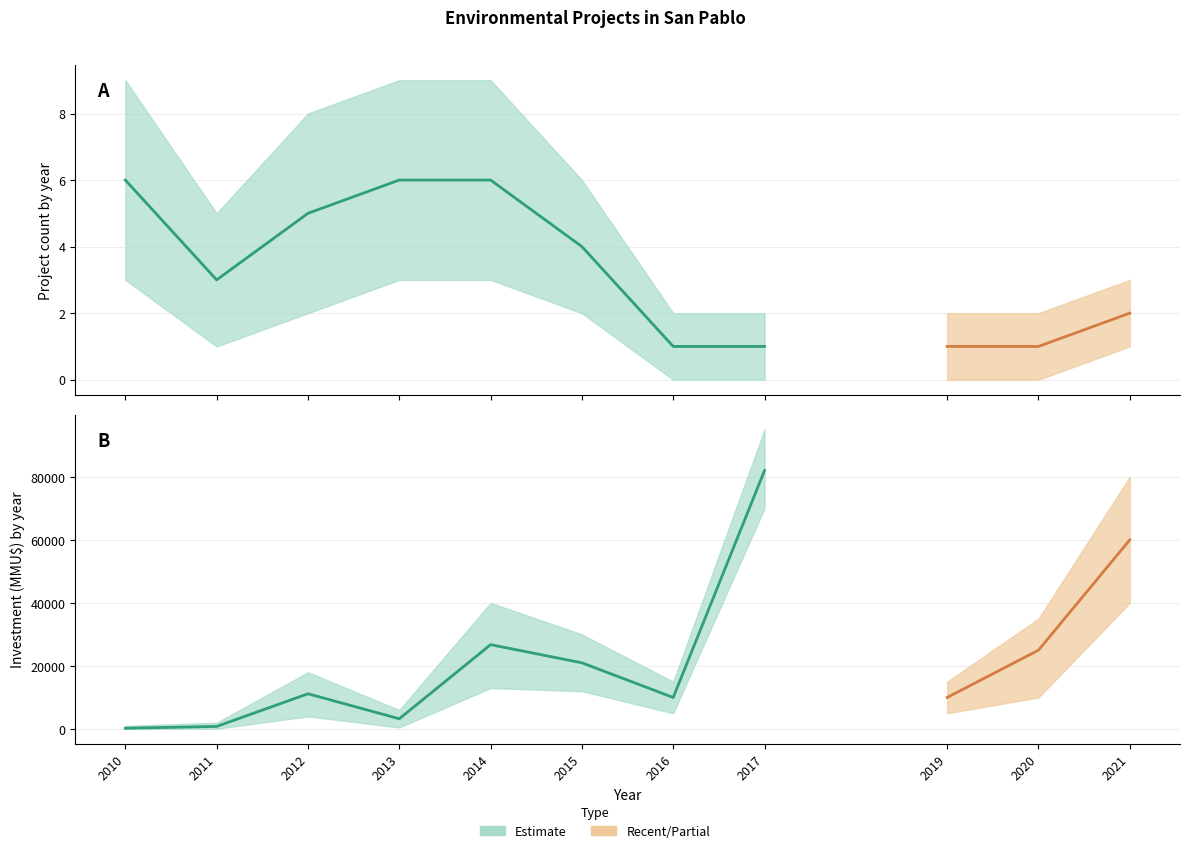

How many data points in Investment_MMU are above 6000?

8